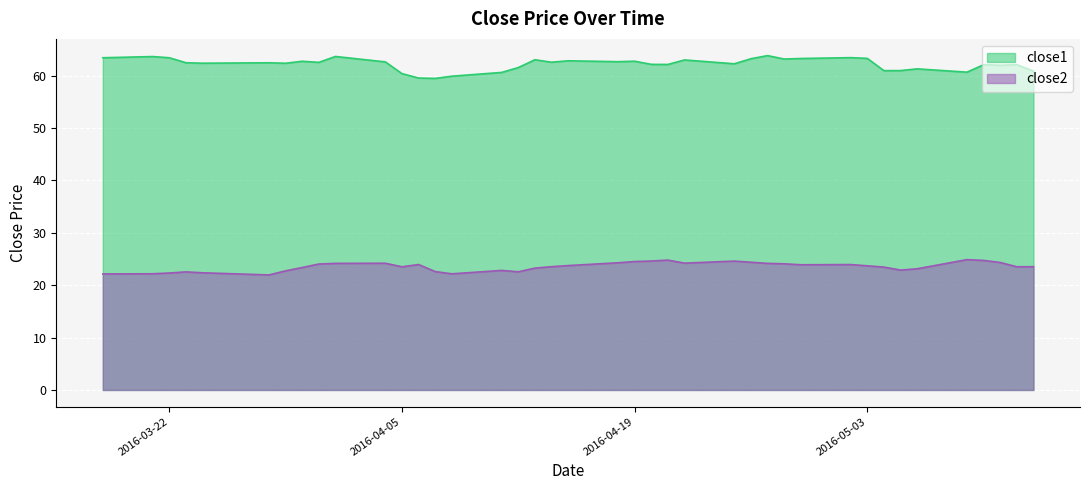

What is the sum of the close1 values at 2016-04-04 and 2016-04-21?

124.8